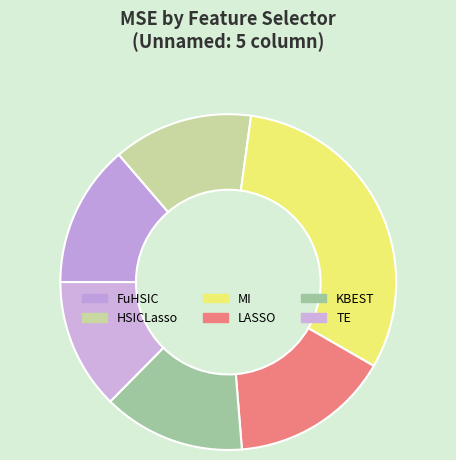

Is MI the majority of the pie?

No